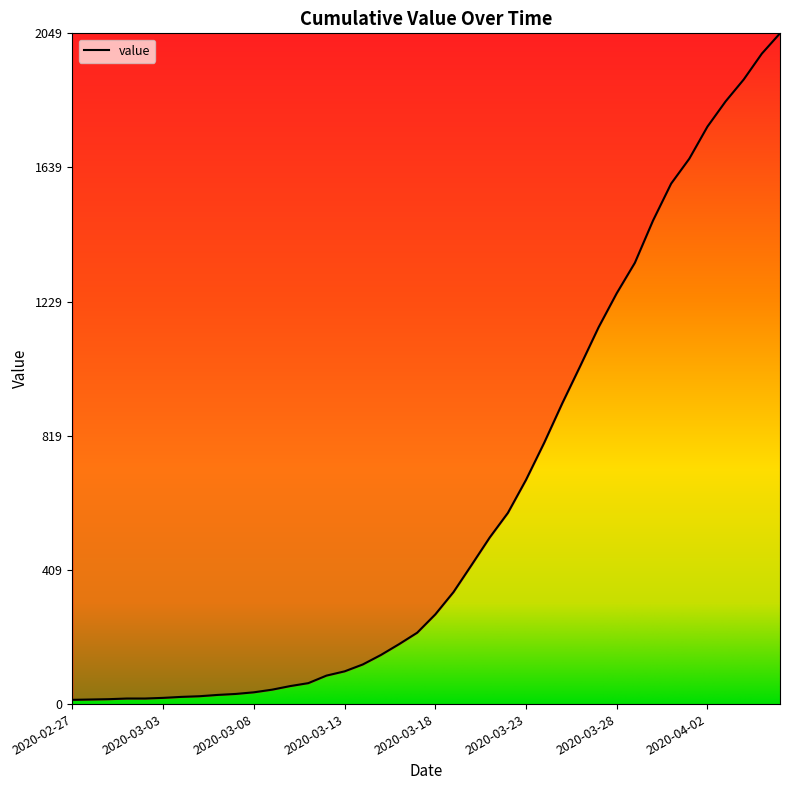

What is the greatest value displayed?

2049